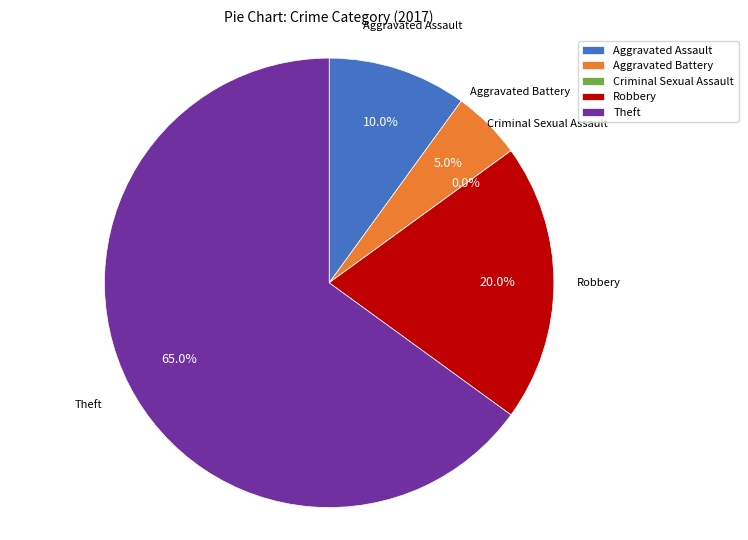

Which category has the biggest portion of the pie?

Theft